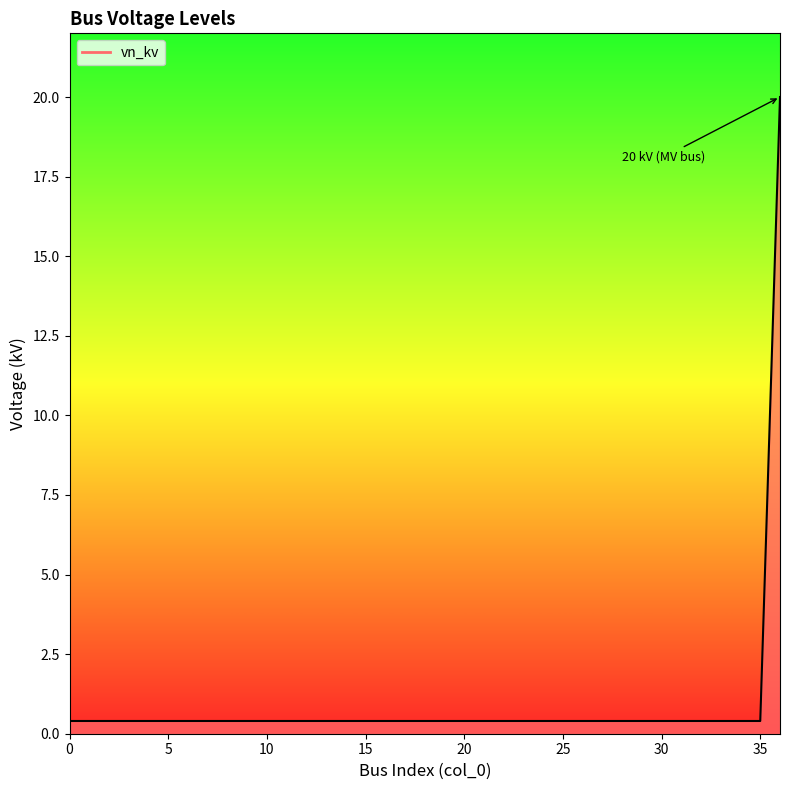

What is the average value?

0.9